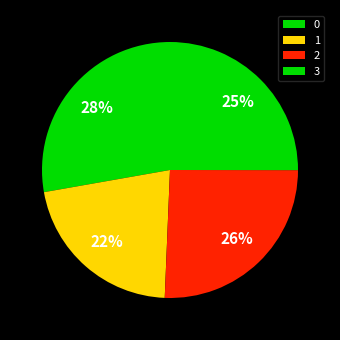

To the nearest percent, what is the difference between the 0 and 3 slice percentages?

3%